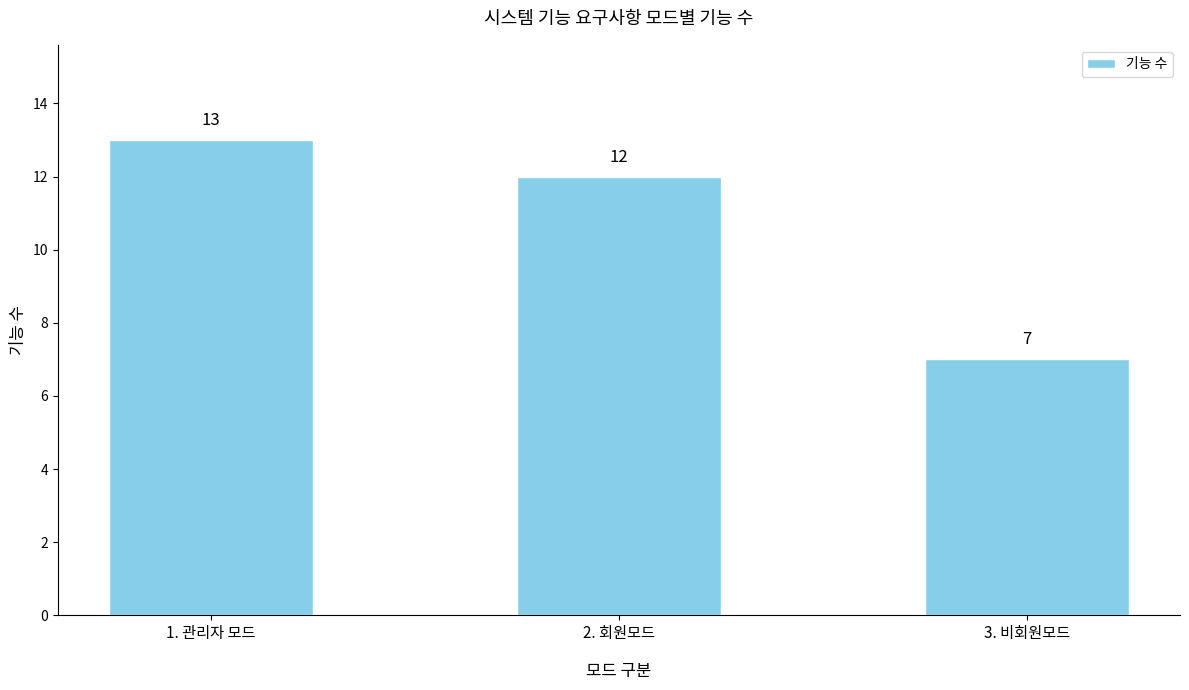

Rank the categories by value from lowest to highest.

3. 비회원모드, 2. 회원모드, 1. 관리자 모드